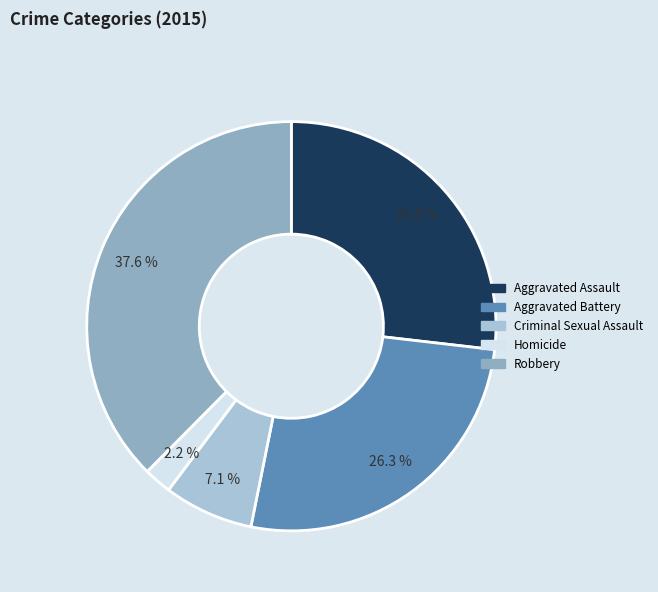

How many slices are in this pie chart?

5